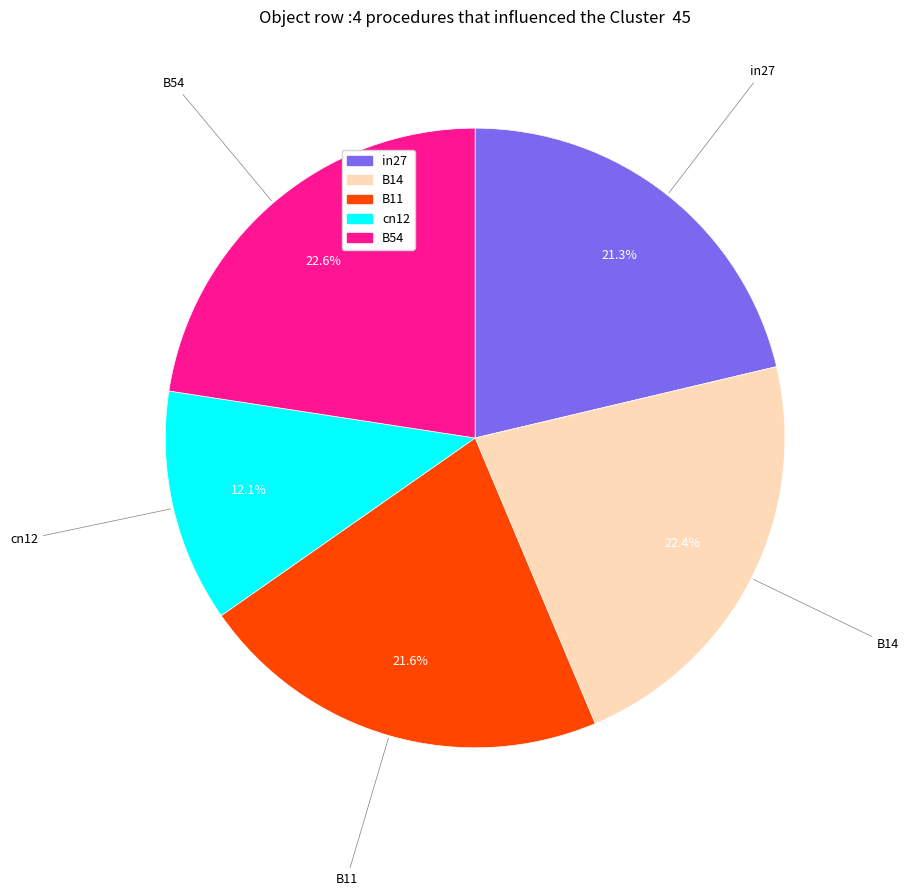

What is the smallest slice in the pie chart?

cn12